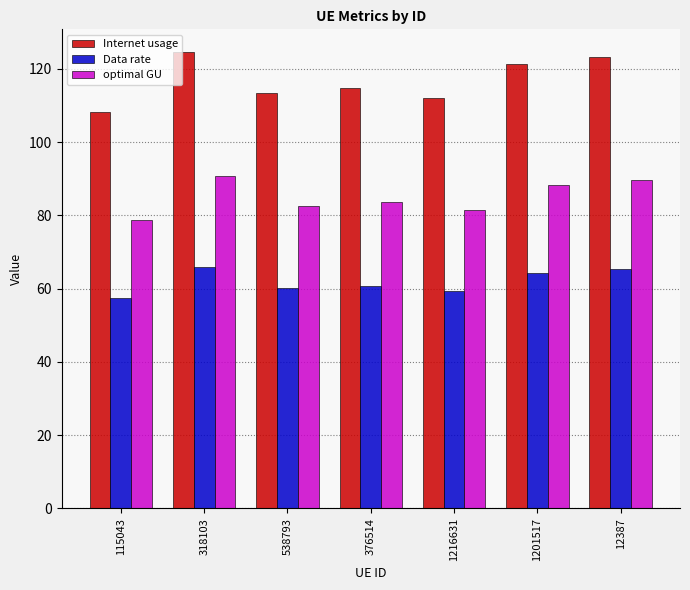

Read the Data rate value at 115043.

57.4